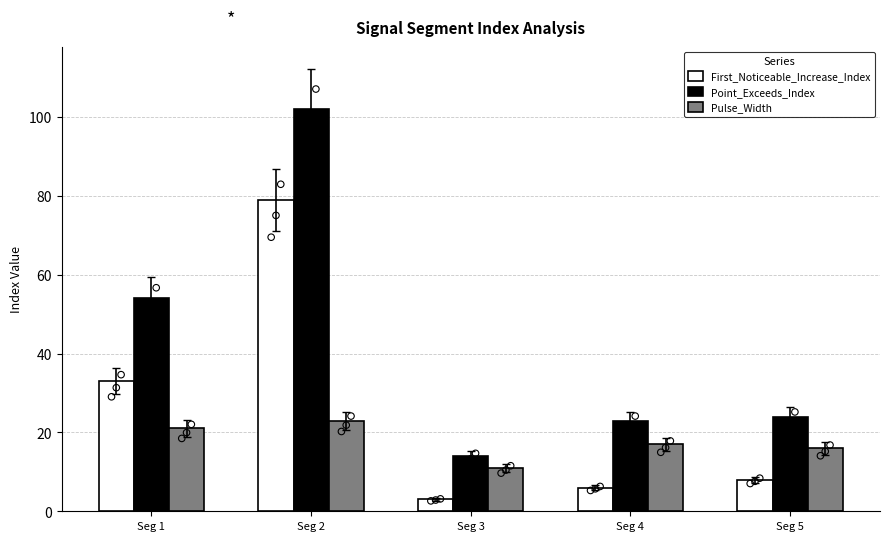

Which series has the largest Y range (max minus min)?

Point_Exceeds_Index